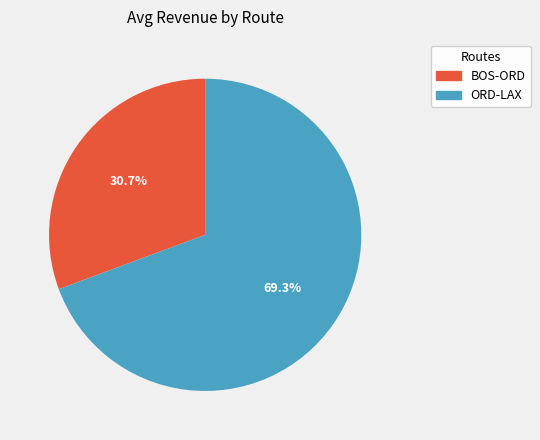

Is there any slice that represents more than half of the pie?

Yes